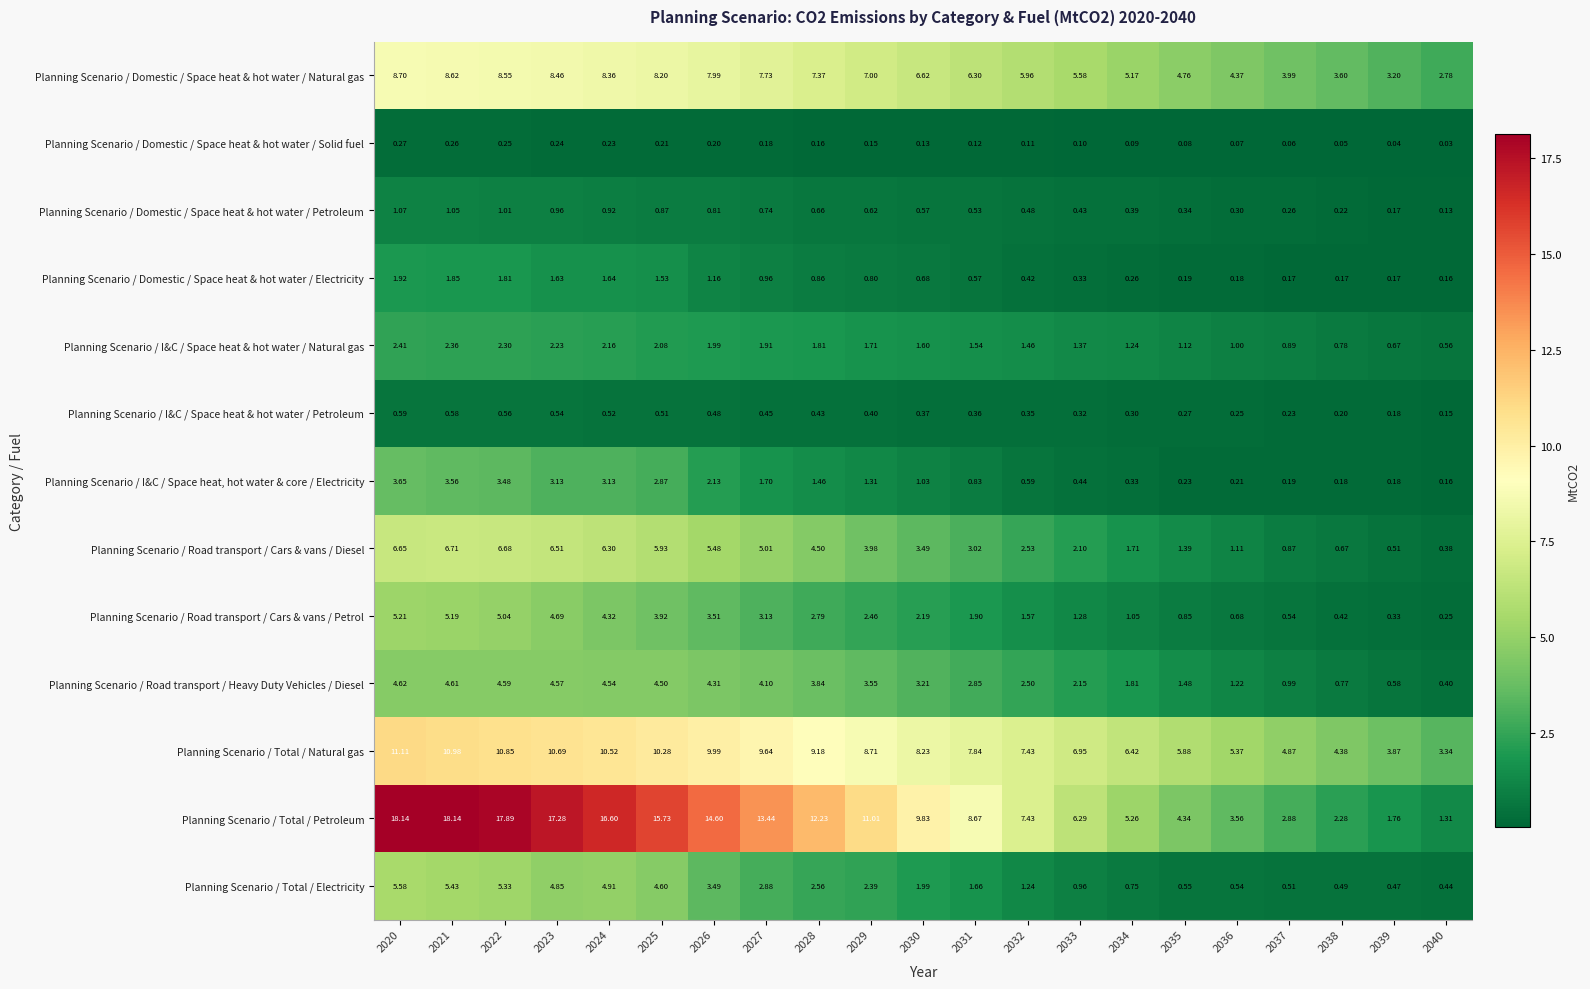

Which series has the largest range (max minus min)?

Planning Scenario / Total / Petroleum